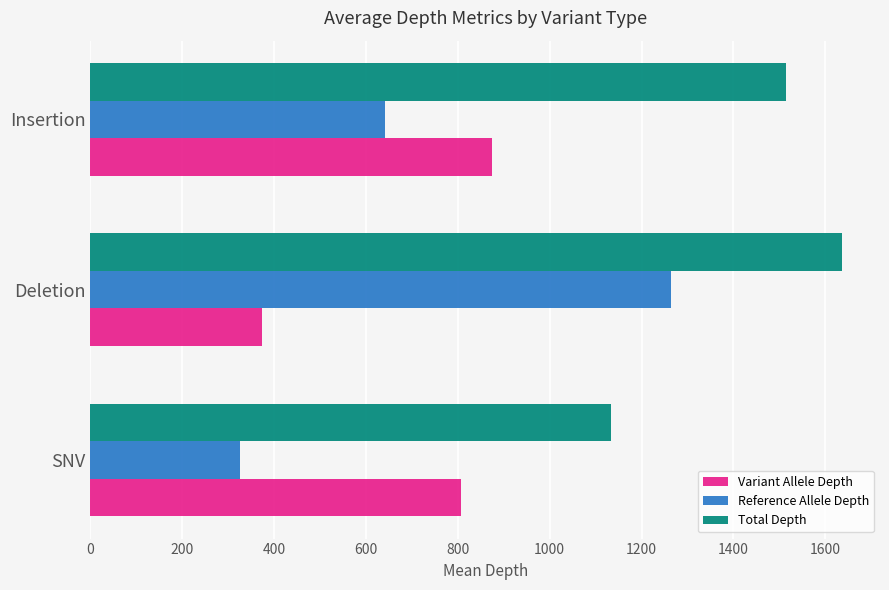

List the series in order of their peak value, lowest first.

Variant Allele Depth, Reference Allele Depth, Total Depth